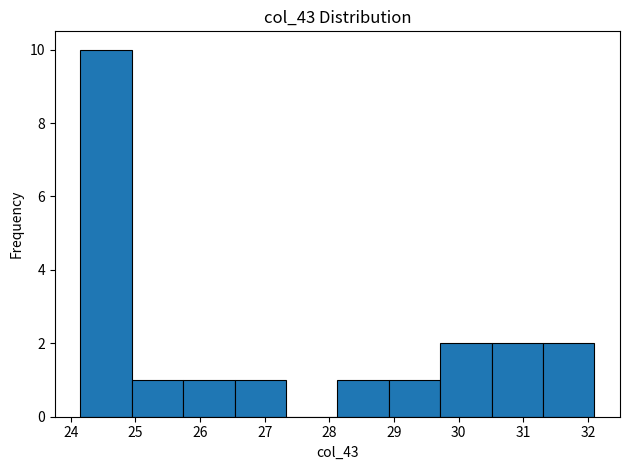

Over which range of the x-axis is the bar tallest?

24.2 to 24.9